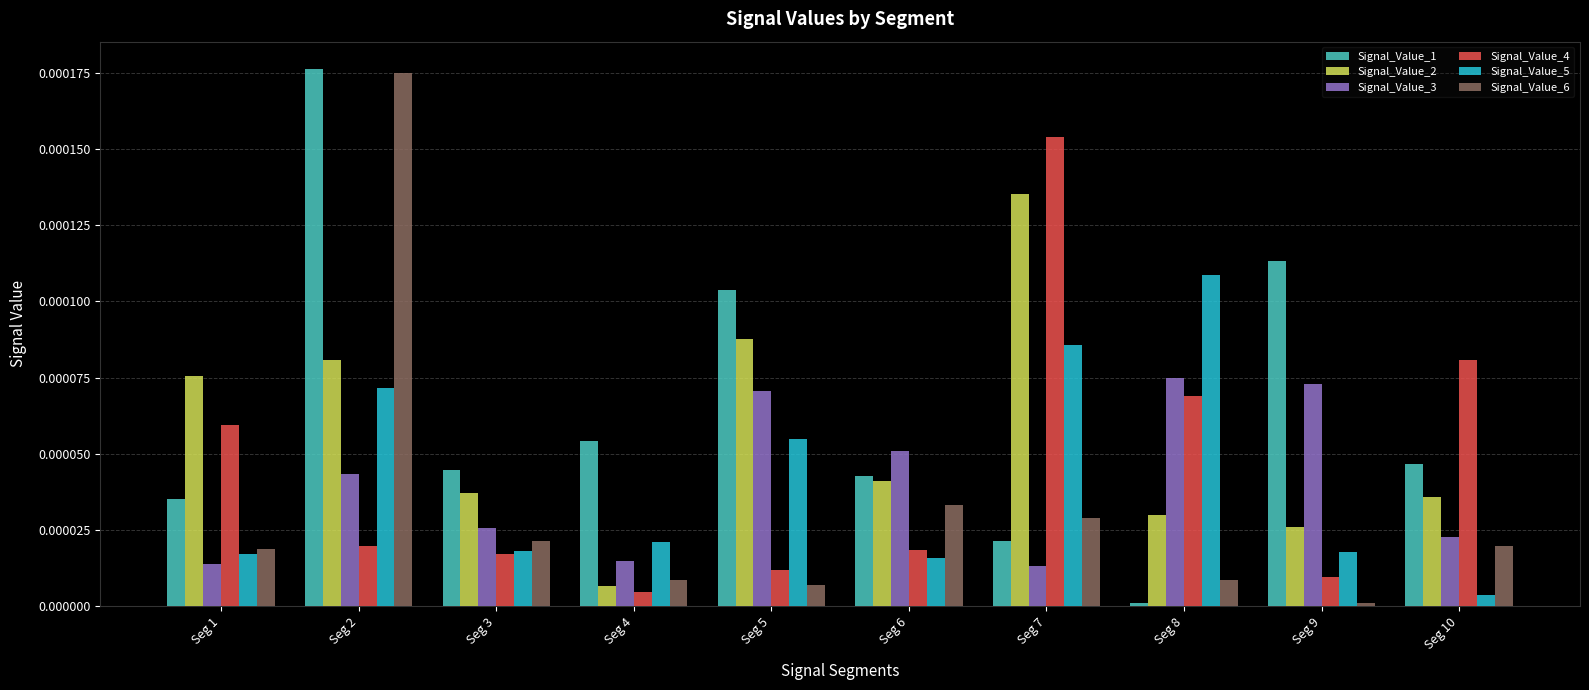

The Signal_Value_1 series shows 0.0 at Seg 9. True or false?

True